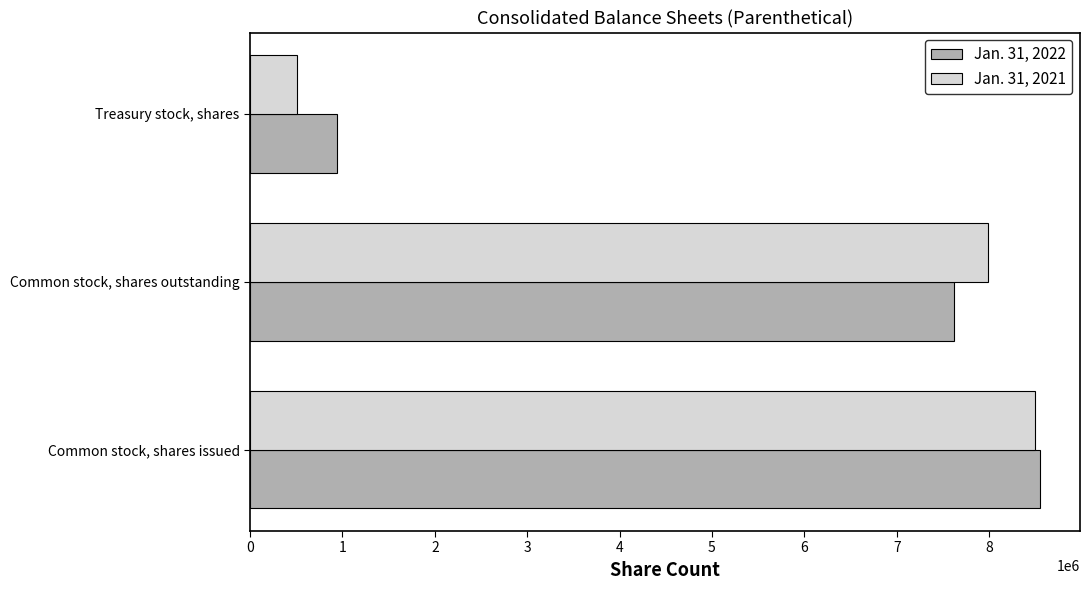

What is the highest value of the Jan. 31, 2021 series?

8498457